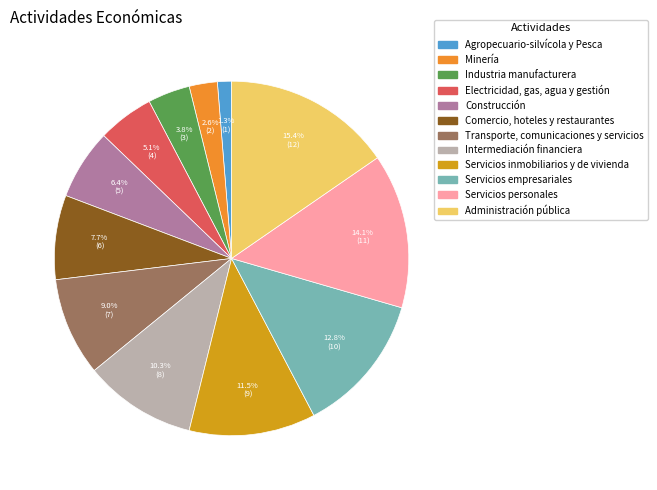

Which category has the biggest portion of the pie?

Administración pública